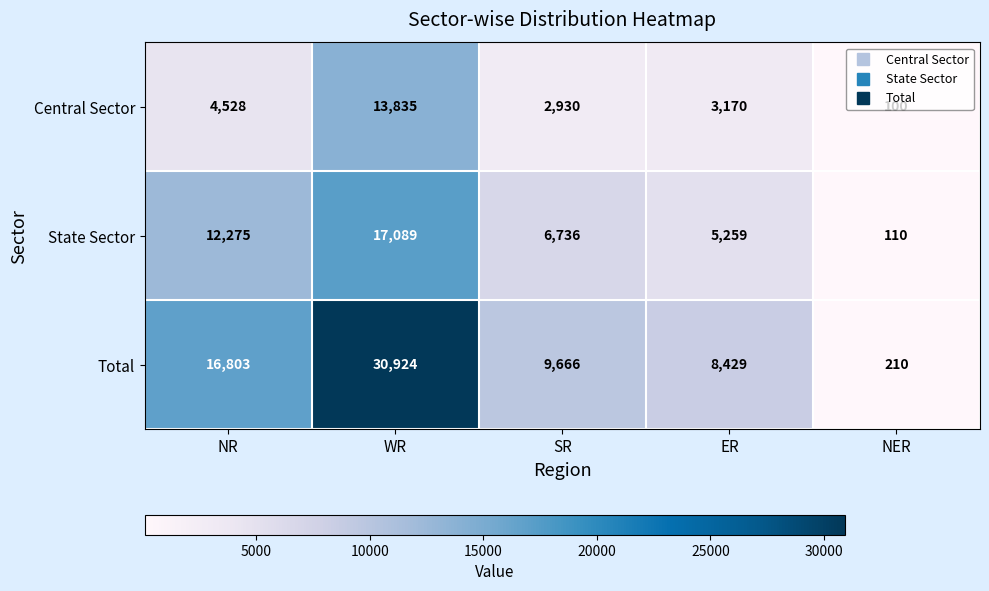

What is the approximate value of Total at NER, to the nearest 10?

210